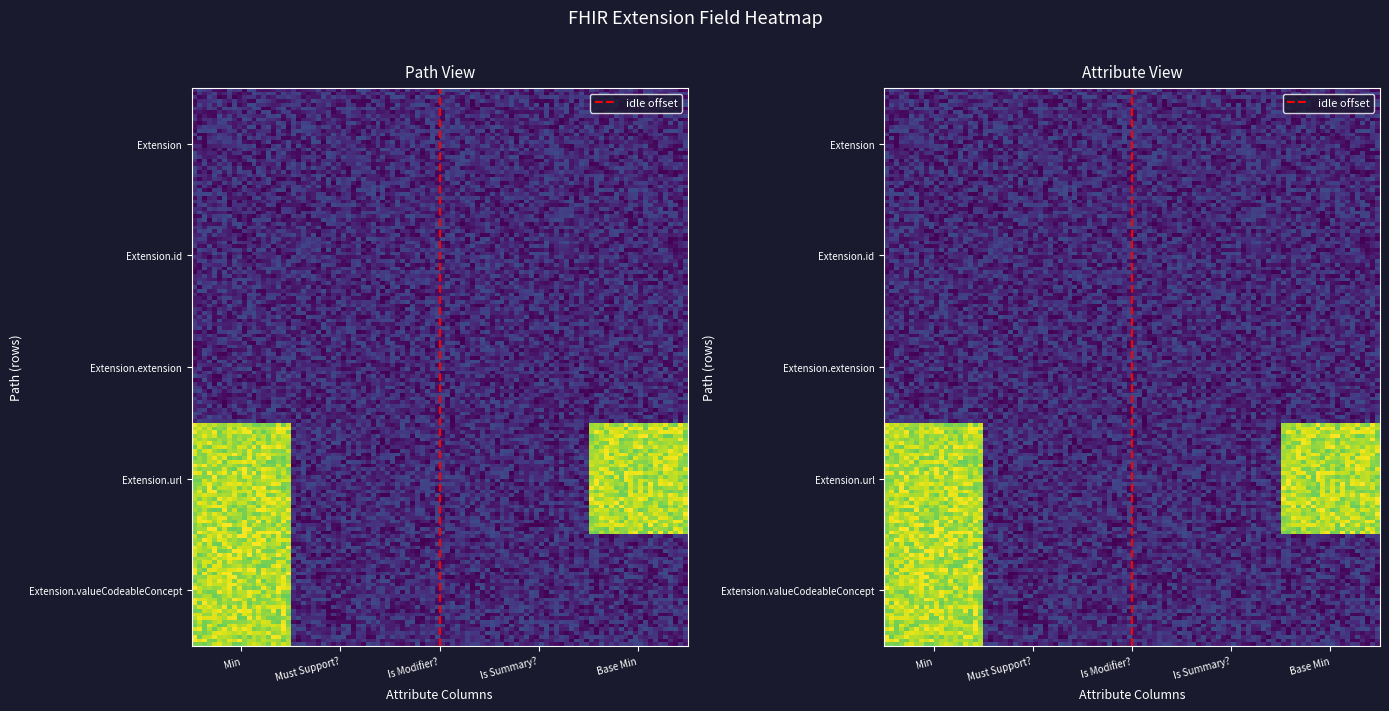

What is the difference between the maximum and second lowest values in the Extension series?

1